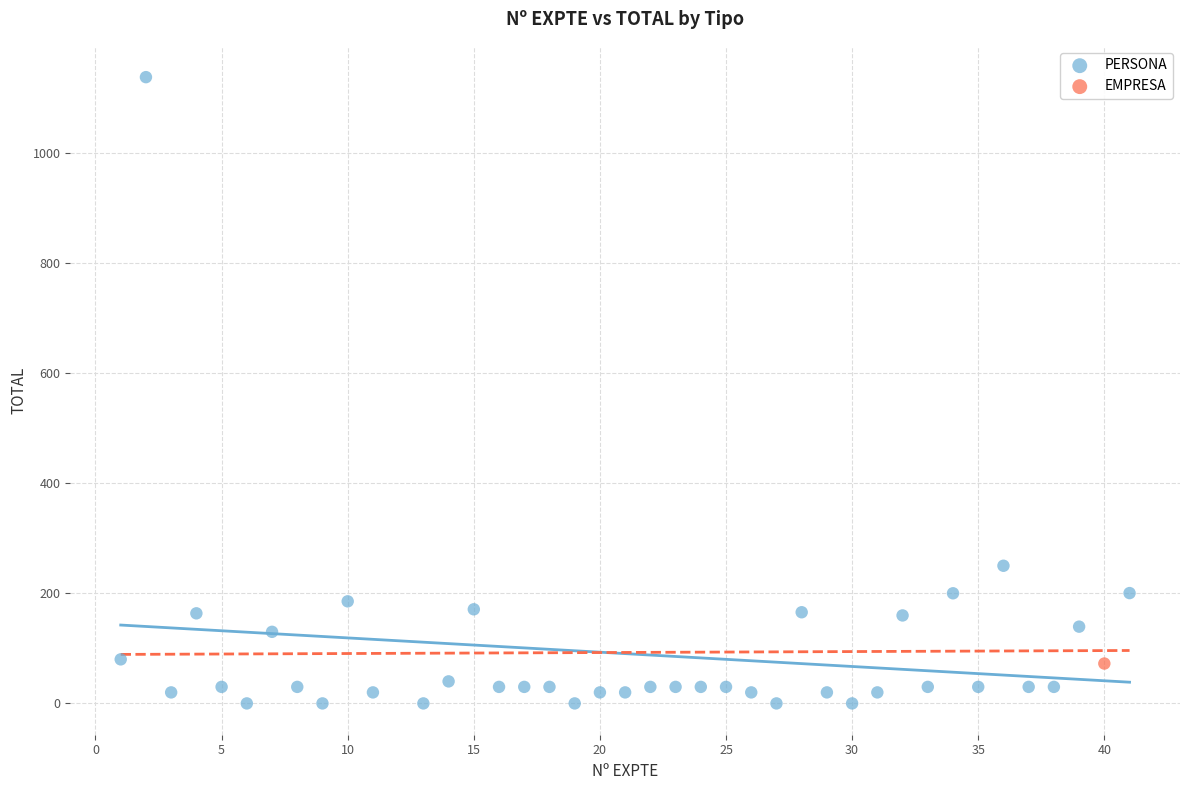

What are all the series names shown in the legend?

PERSONA, EMPRESA